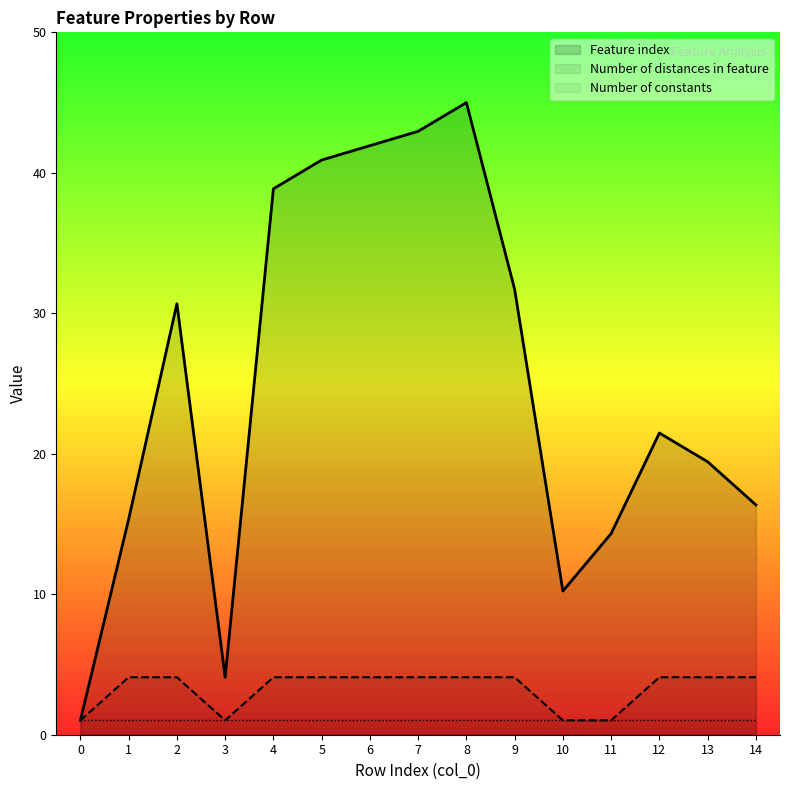

What are all the series names shown in the legend?

Feature index, Number of distances in feature, Number of constants